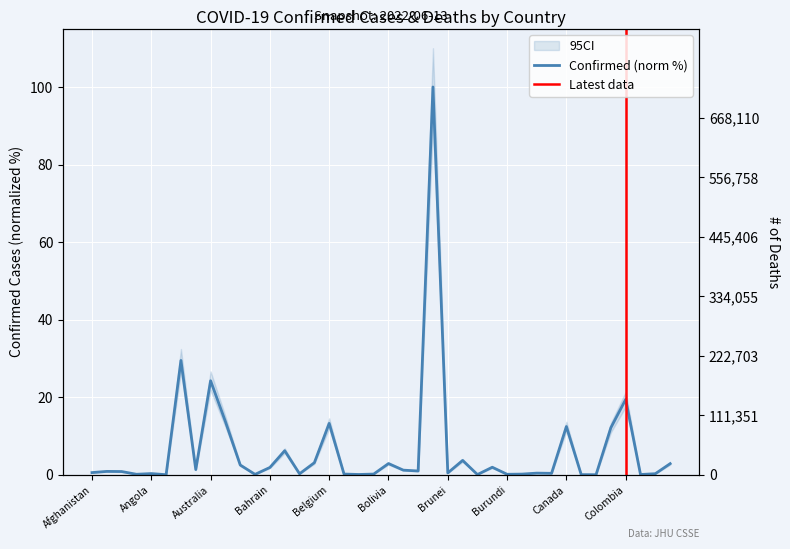

Is it true that Deaths equals 291877.6 at 23?

False